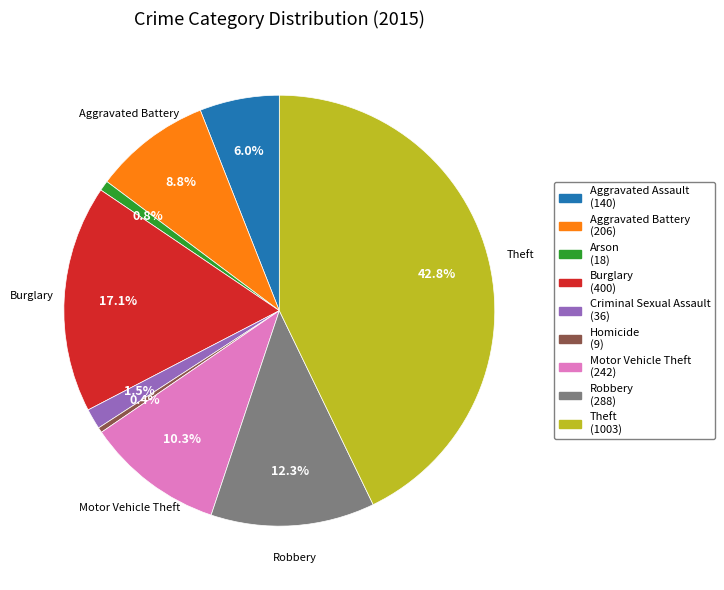

To the nearest percent, what is the difference between the Homicide and Motor Vehicle Theft slice percentages?

10%